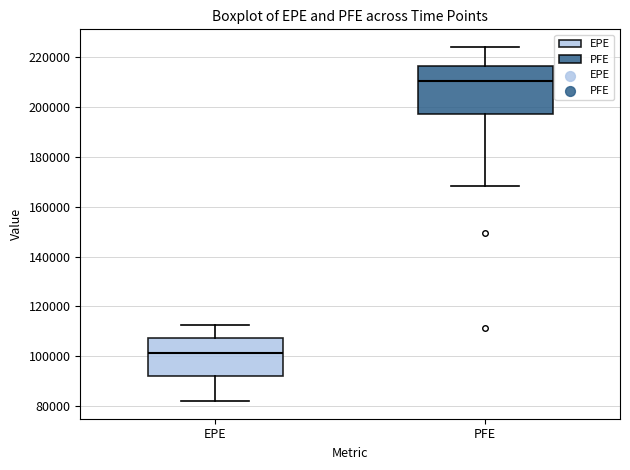

Reading left to right, transcribe this box plot: for each box, give where its median line is, the range the box spans, and where its two whiskers end, as read against the y-axis. The values are not printed on the chart, so give them approximately, as read against the axis.

EPE: median 102000, box 92000 to 108000, whiskers 82000 to 112000
PFE: median 210000, box 198000 to 216000, whiskers 168000 to 224000